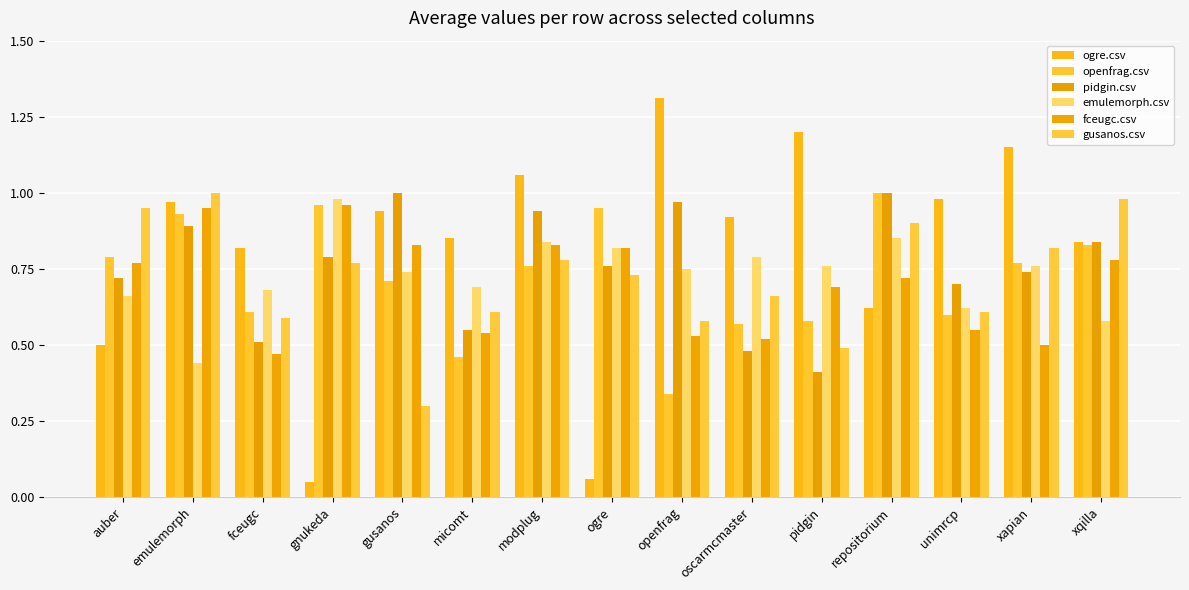

What is the difference between the maximum and second lowest values in the gusanos.csv series?

0.5